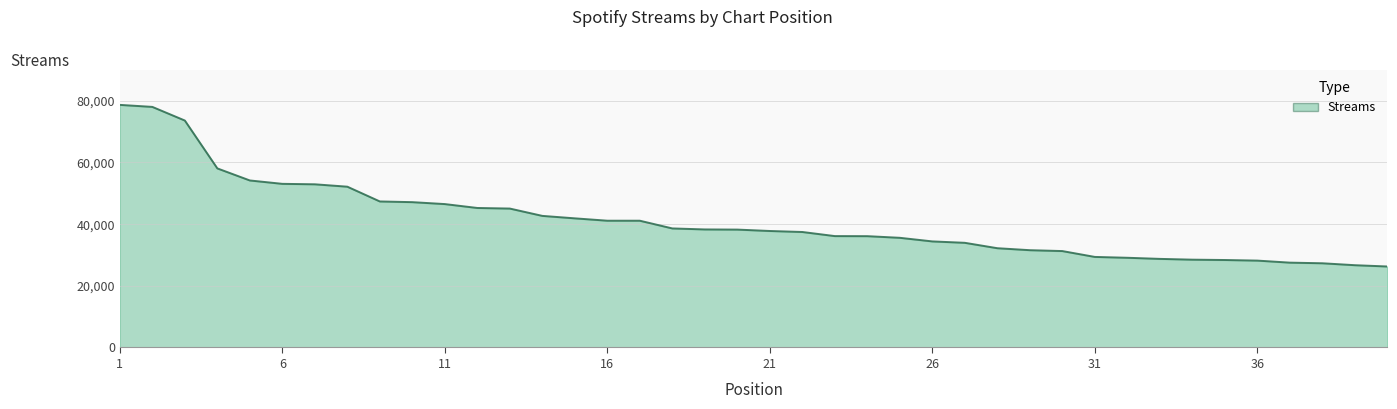

How many lines are shown in the chart?

1